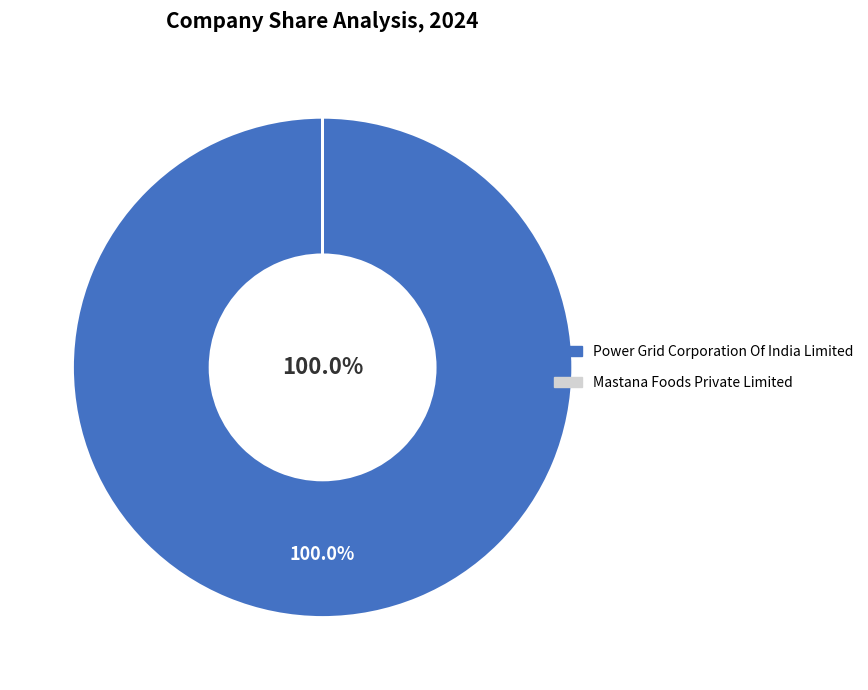

Which category has the biggest portion of the pie?

Power Grid Corporation Of India Limited